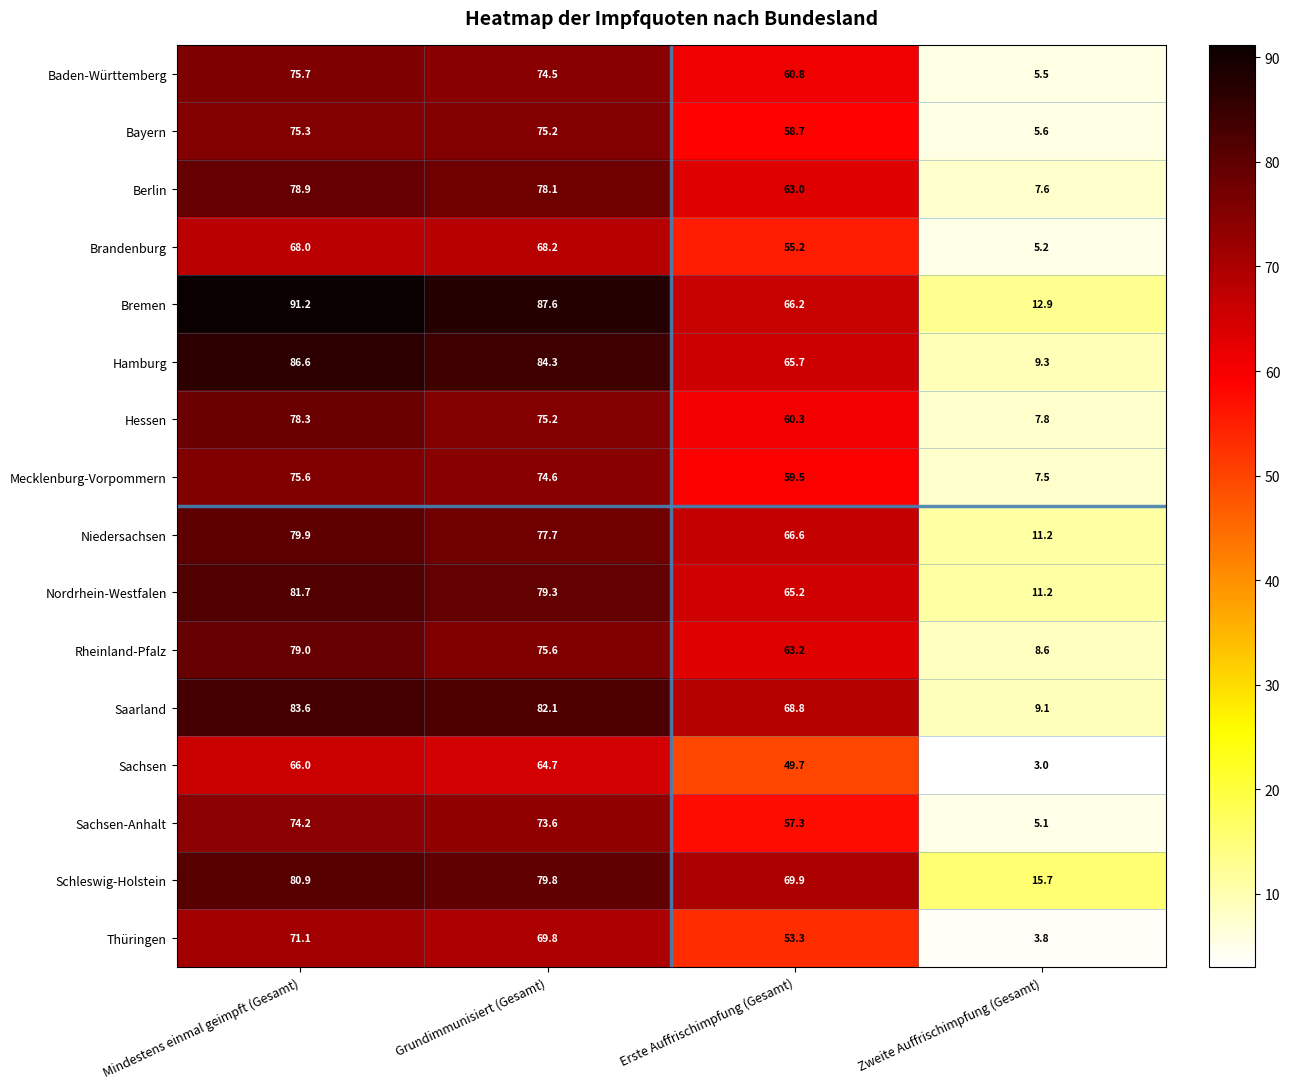

Count the number of categories in the chart.

4